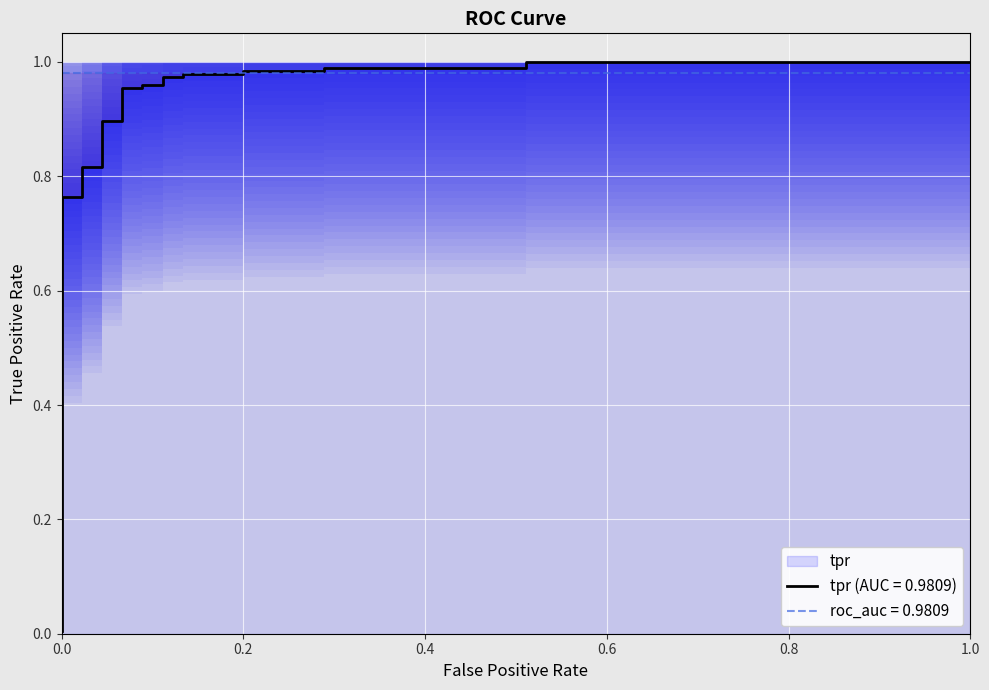

Reading left to right, transcribe all the data shown in this chart.

fpr: 0.0	0.0	0.0	0.0	0.0	0.0	0.1	0.1	0.1	0.1	0.1	0.1	0.1	0.1	0.2	0.2	0.3	0.3	0.5	0.5	1.0
tpr: 0.0	0.8	0.8	0.8	0.8	0.9	0.9	1.0	1.0	1.0	1.0	1.0	1.0	1.0	1.0	1.0	1.0	1.0	1.0	1.0	1.0
roc_auc: 1.0	1.0	1.0	1.0	1.0	1.0	1.0	1.0	1.0	1.0	1.0	1.0	1.0	1.0	1.0	1.0	1.0	1.0	1.0	1.0	1.0